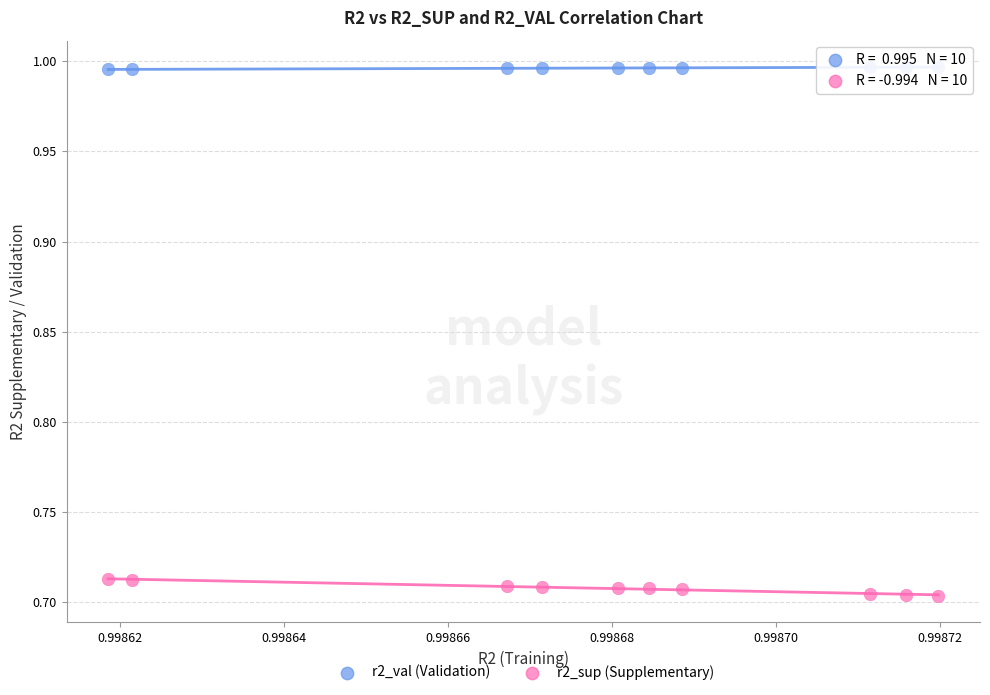

Across all data points, what is the range of Y values (max minus min)?

0.3